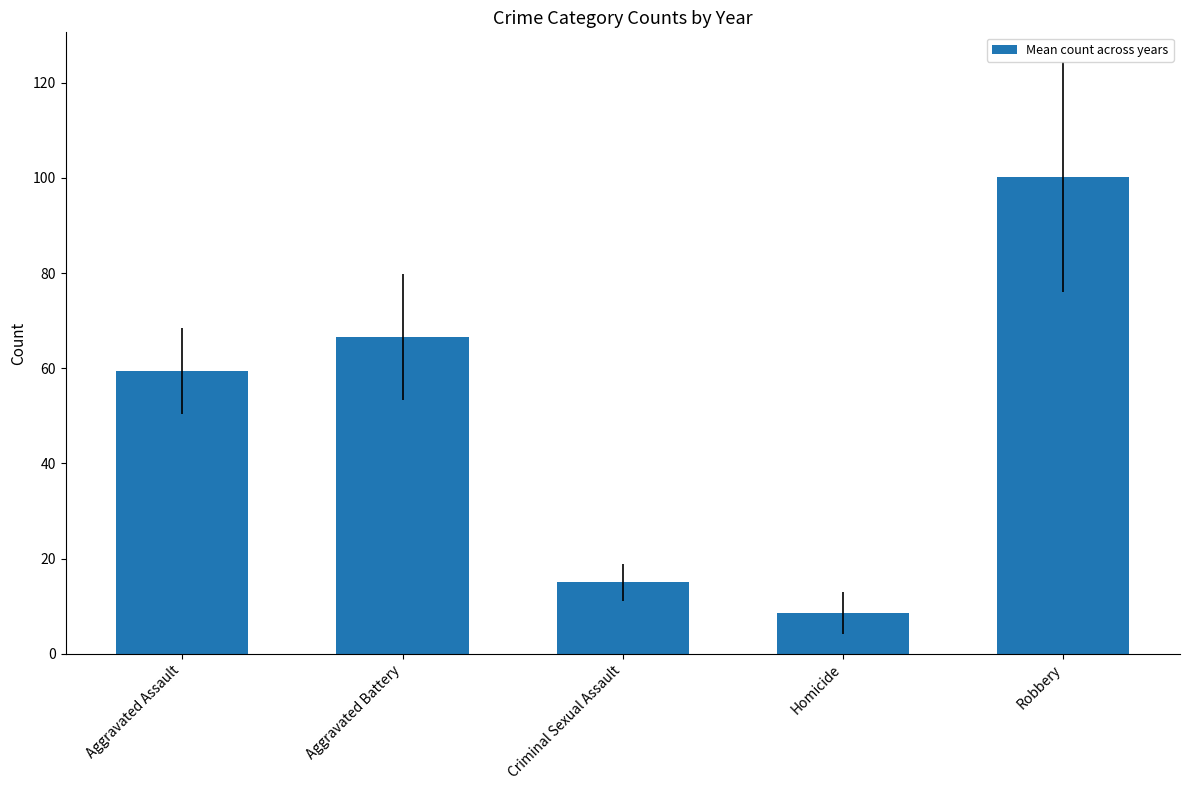

Where does the data first go above 59?

Aggravated Assault